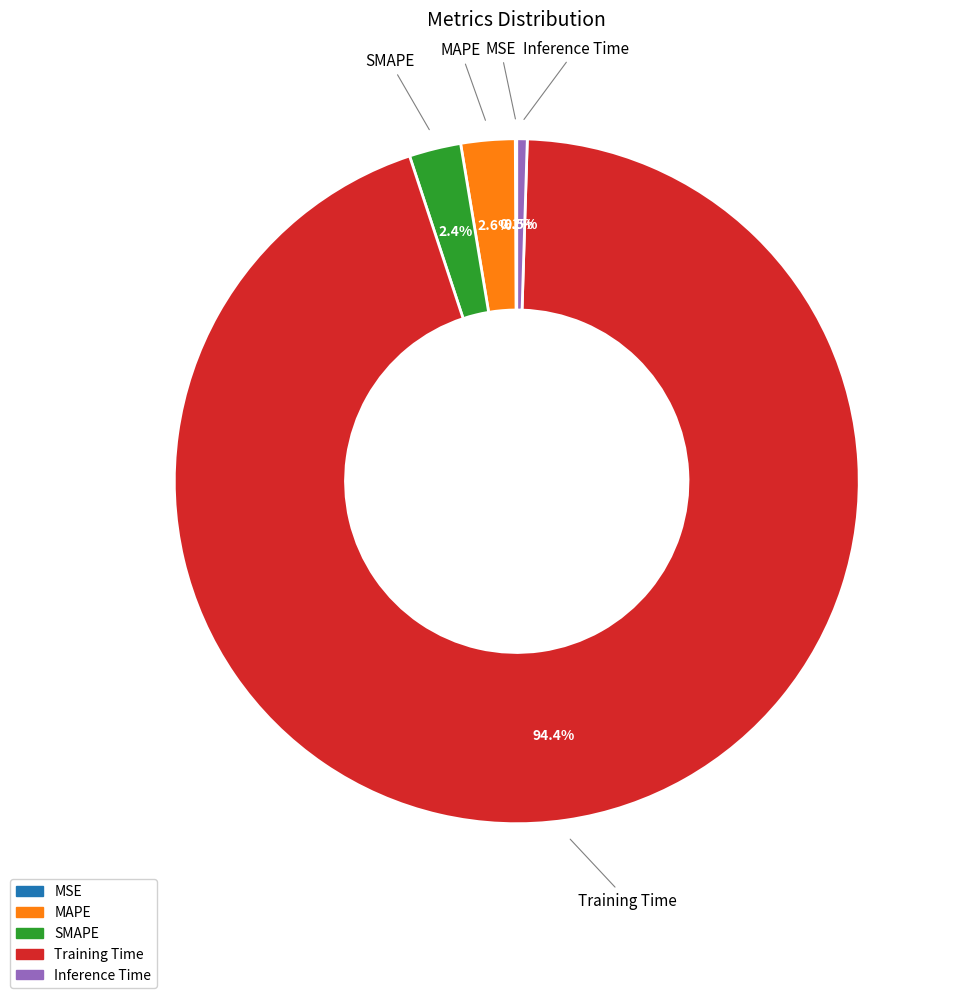

What is the largest slice in the pie chart?

Training Time